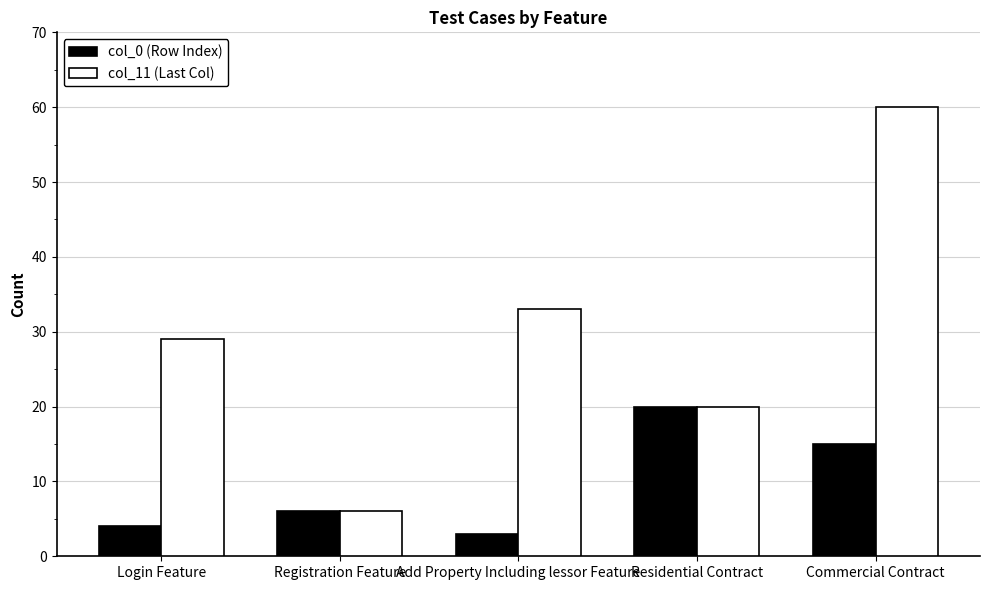

How many values in the col_11 (Last Col) series are below 29?

2